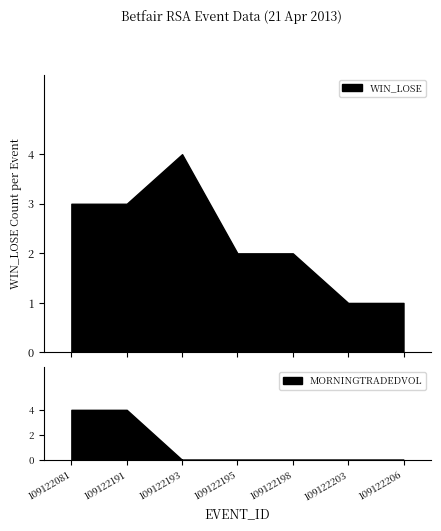

At which category does the chart reach its peak across all series?

109122081